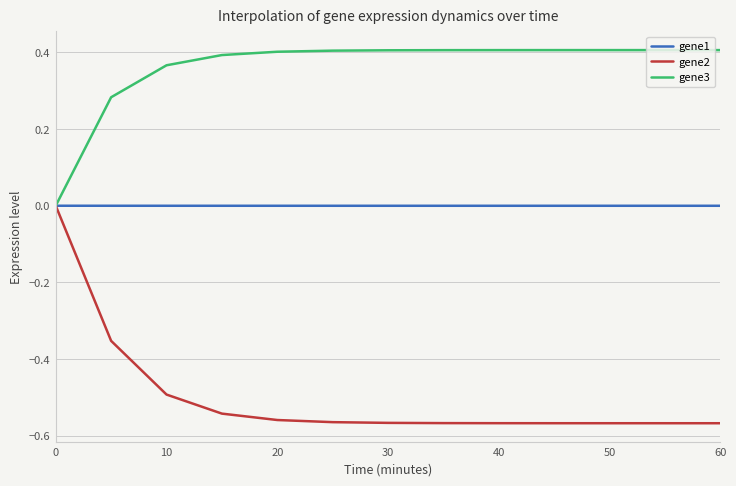

What are all the series names shown in the legend?

gene1, gene2, gene3